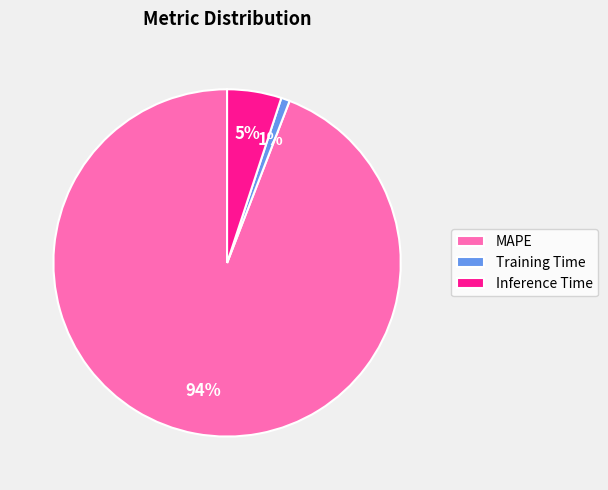

What is the largest slice in the pie chart?

MAPE